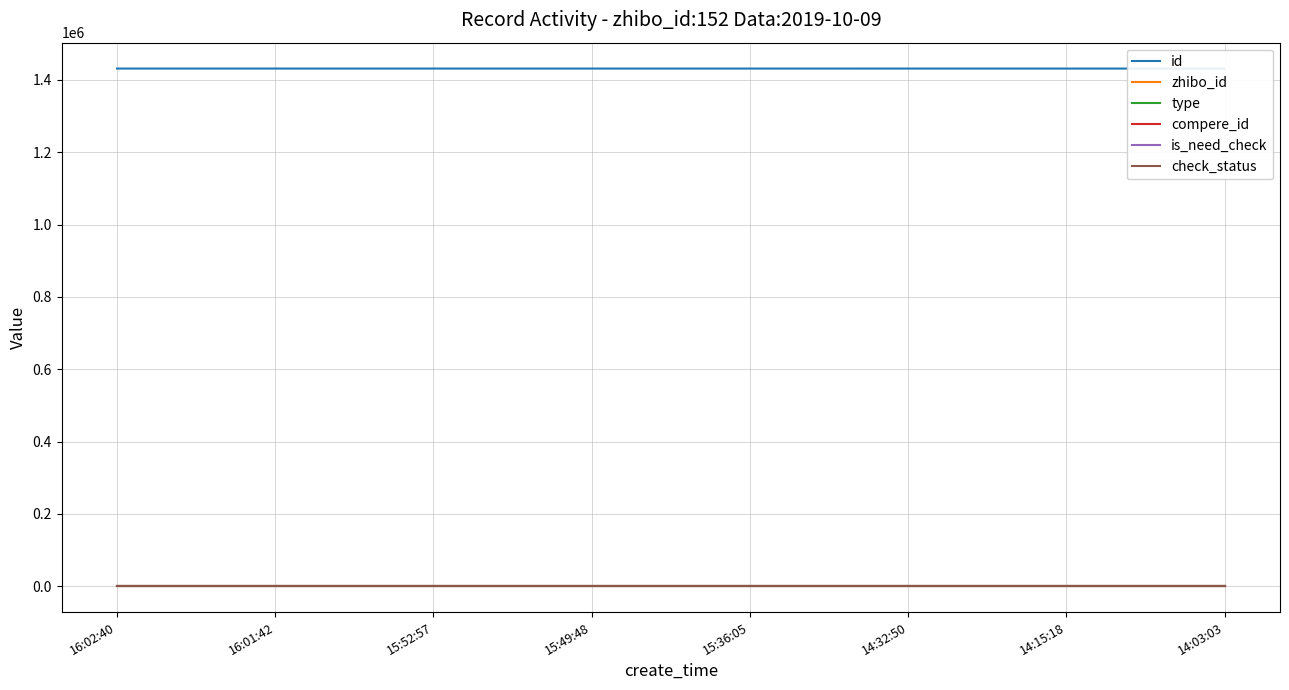

Which category has the highest value across all series?

16:02:40